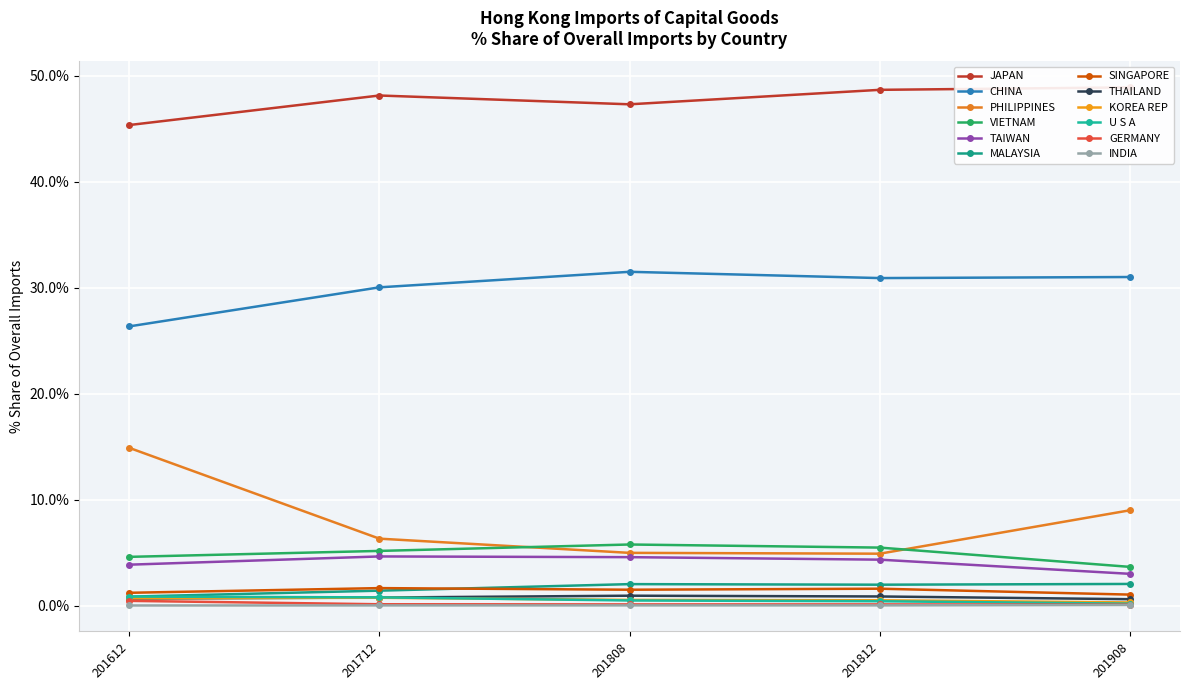

How many times do 201712_% Share and 201812_% Share cross each other?

8